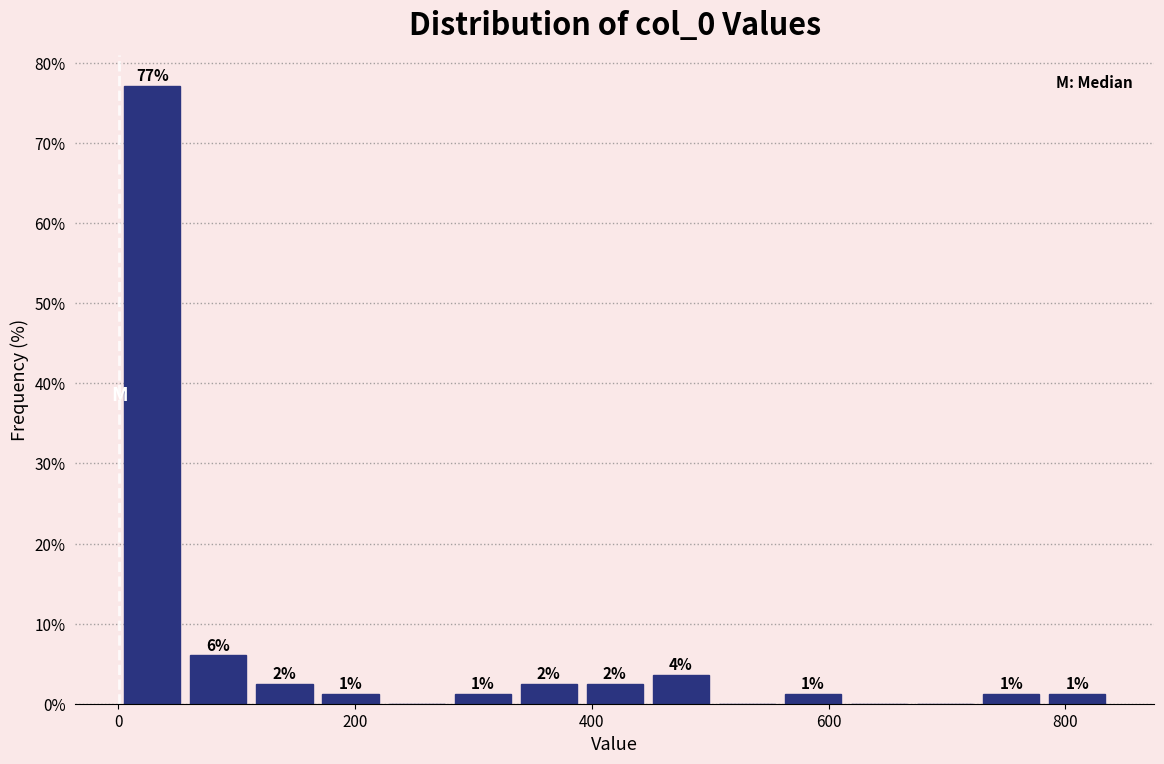

Around what value on the x-axis is the tallest bar? Give the approximate position of its centre, as read against the axis.

20